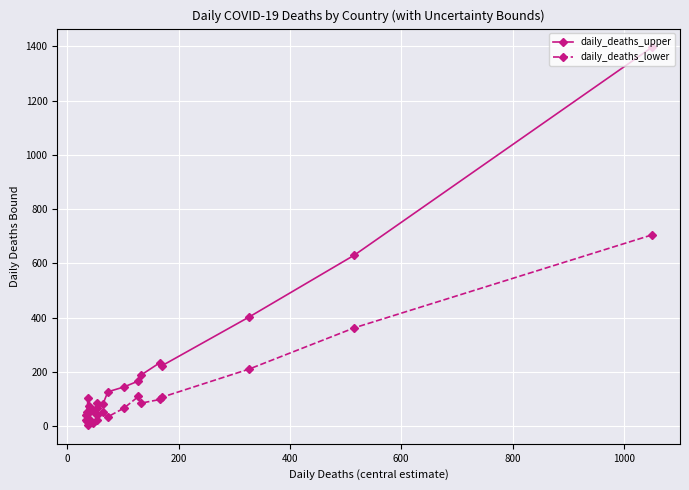

List the series in order of their peak value, lowest first.

daily_deaths_lower, daily_deaths_upper